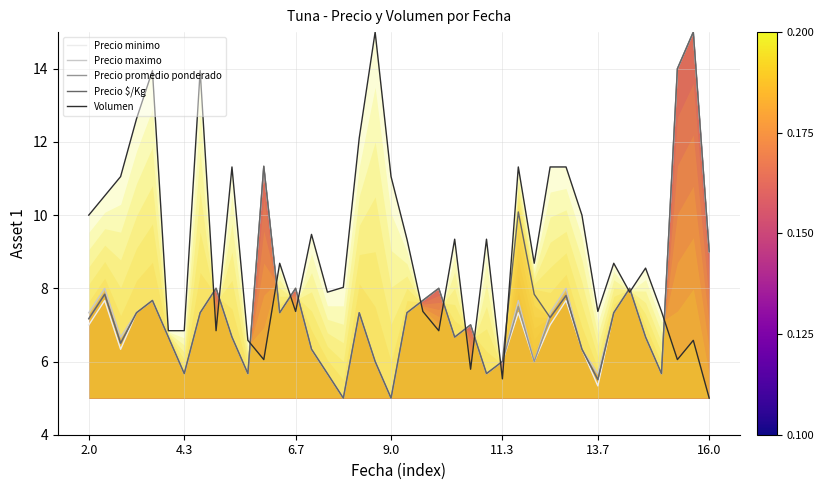

In Precio $/Kg, how many points are lower than both neighbors (excluding endpoints)?

11